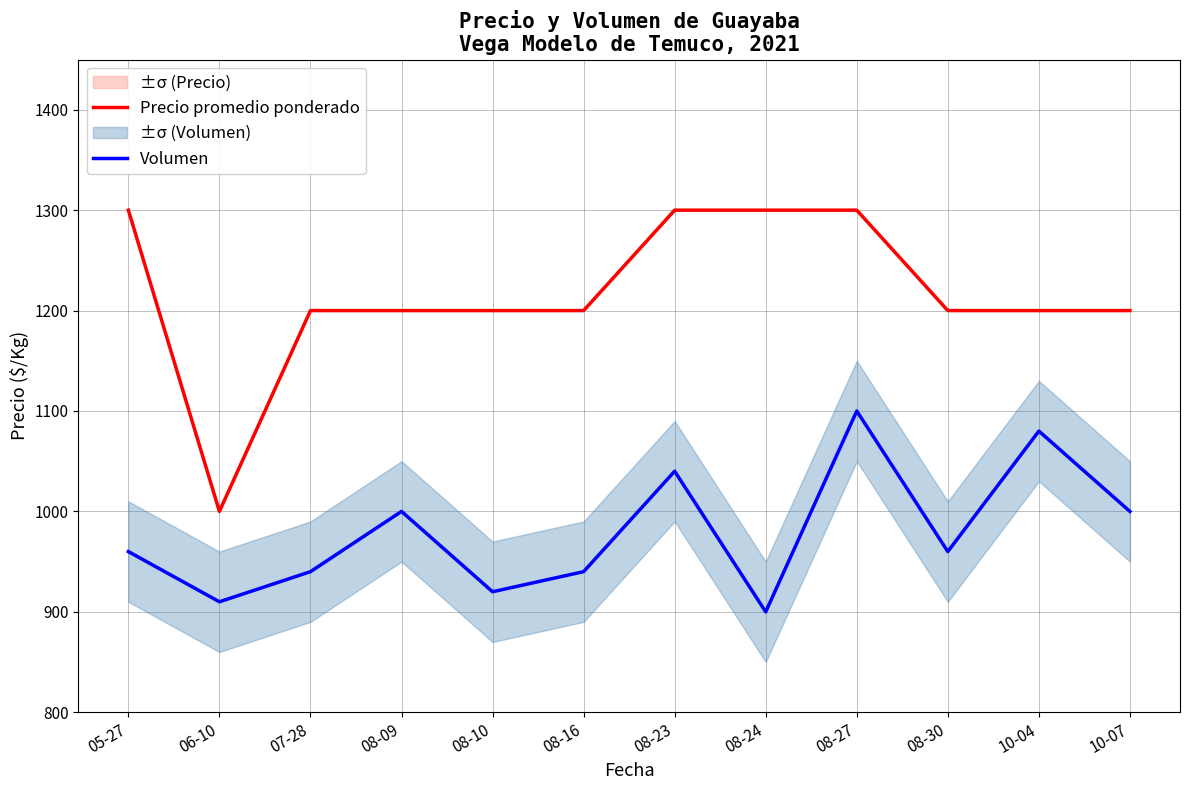

Reading left to right, extract all data points from this chart.

Precio promedio ponderado: 1300	1000	1200	1200	1200	1200	1300	1300	1300	1200	1200	1200
Volumen: 960	910	940	1000	920	940	1040	900	1100	960	1080	1000